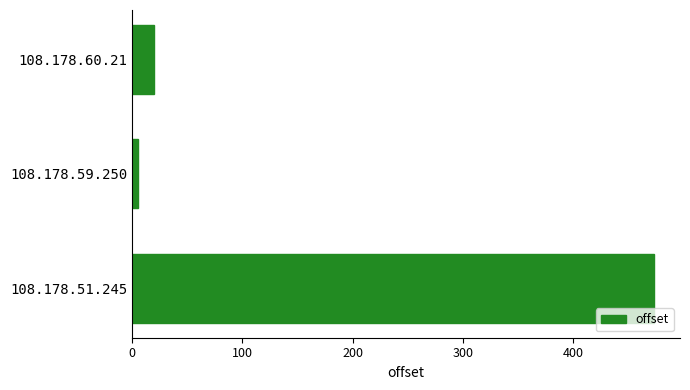

Are the bars grouped side by side (vs. stacked)?

No